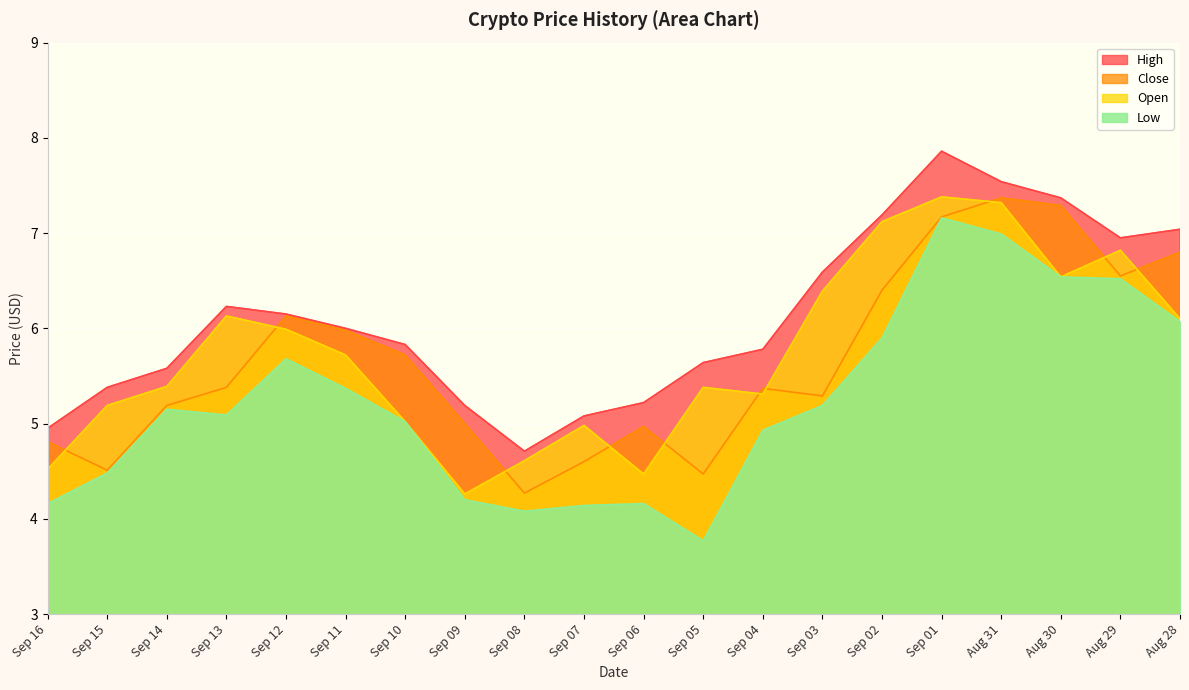

What is the label of the 5th point from the left?

Sep 12